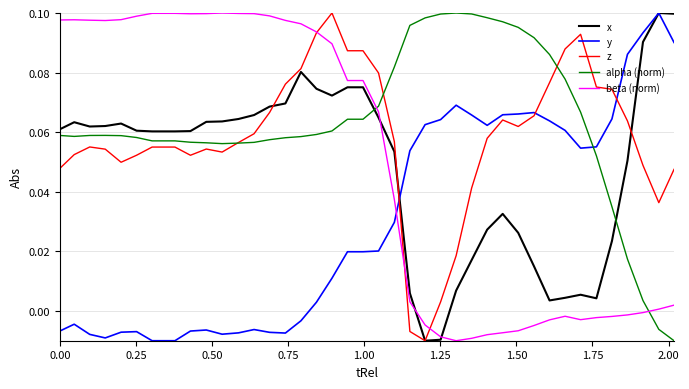

Which series has the largest total across all categories?

alpha (norm)